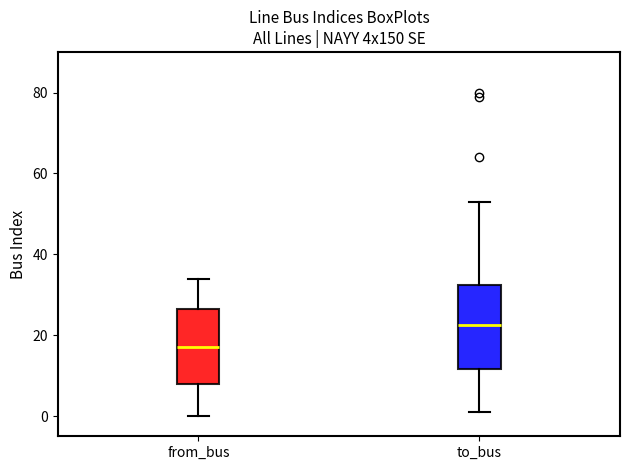

Reading left to right, read every box against the y-axis: the position of its median line, the range the box covers, and the ends of its whiskers. The values are not printed on the chart, so give them approximately, as read against the axis.

from_bus: median 18, box 8 to 26, whiskers 0 to 34
to_bus: median 22, box 12 to 32, whiskers 2 to 54